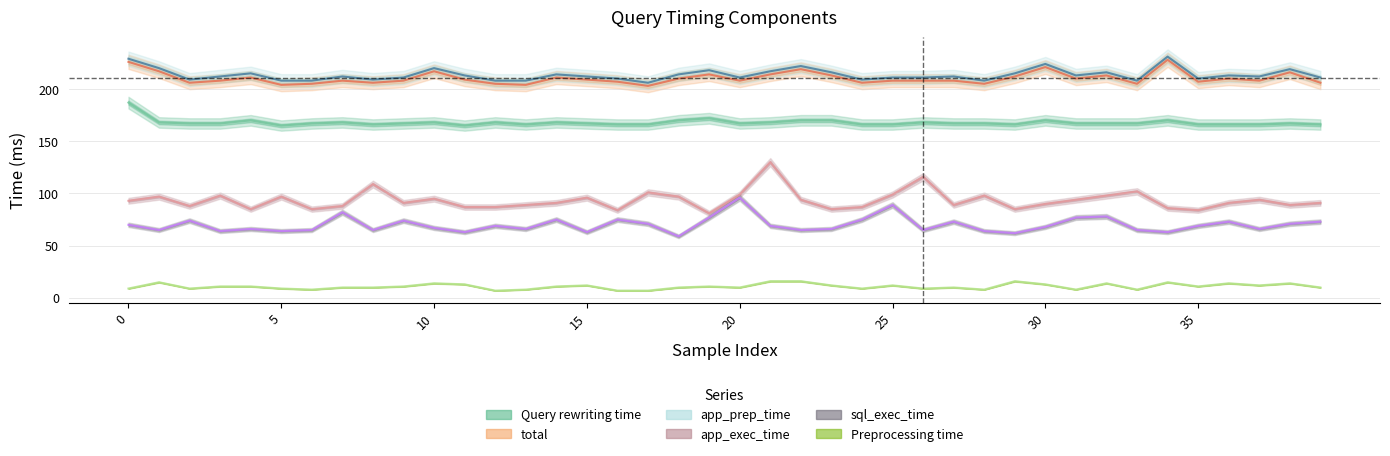

How many data points in app_exec_time are less than 91?

17